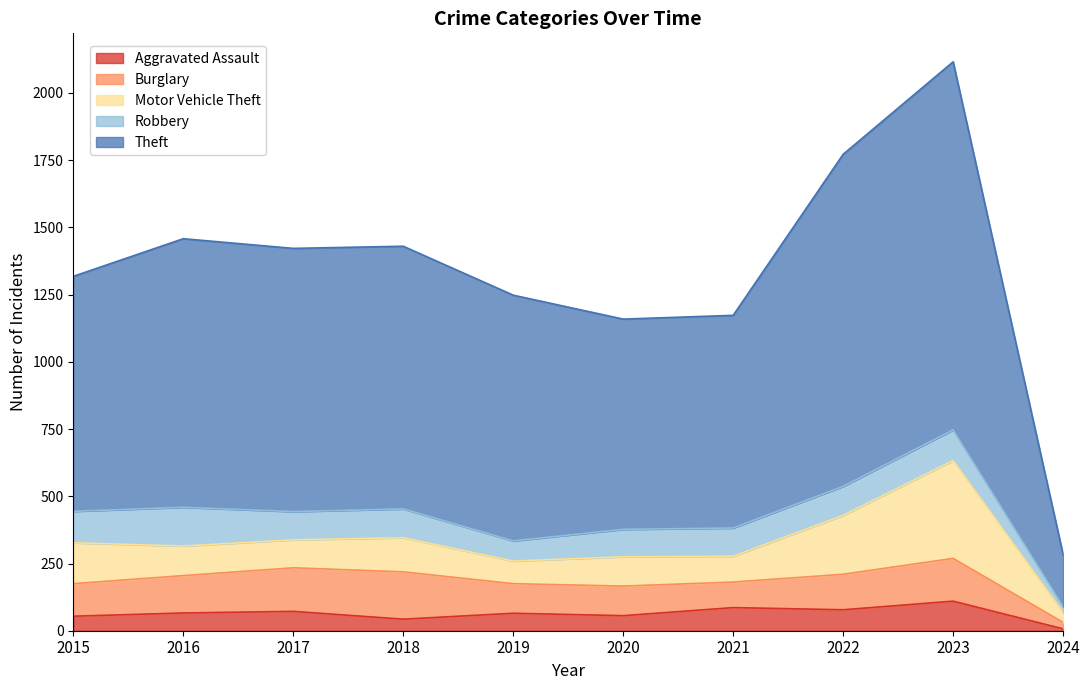

What is the average value of the Motor Vehicle Theft series?

140